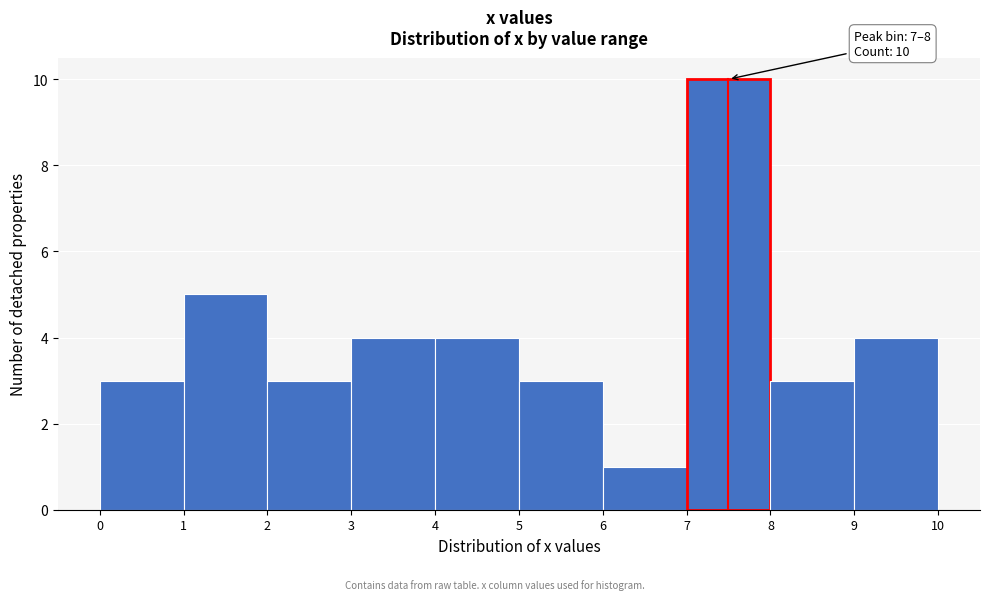

Which range on the x-axis has the tallest bar?

7 to 8